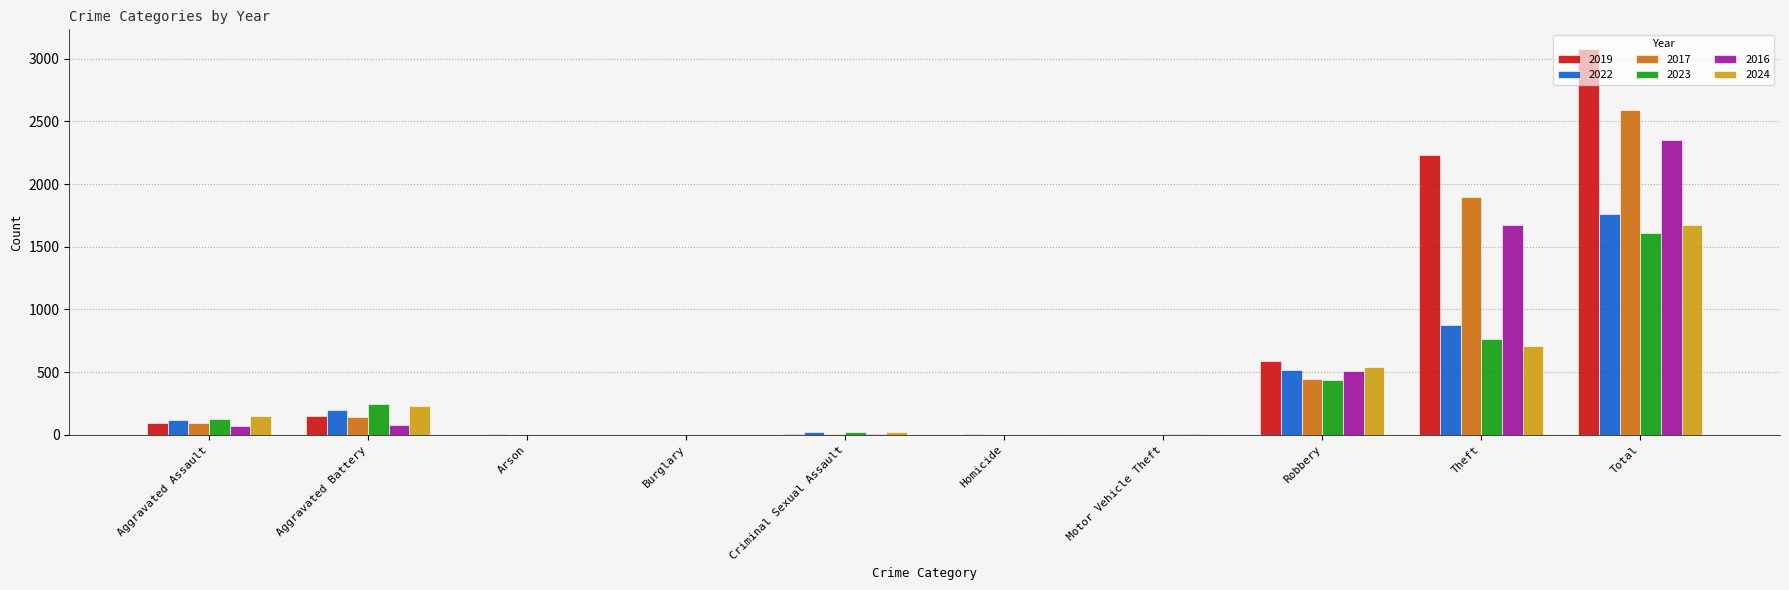

How many distinct data groups are displayed?

6